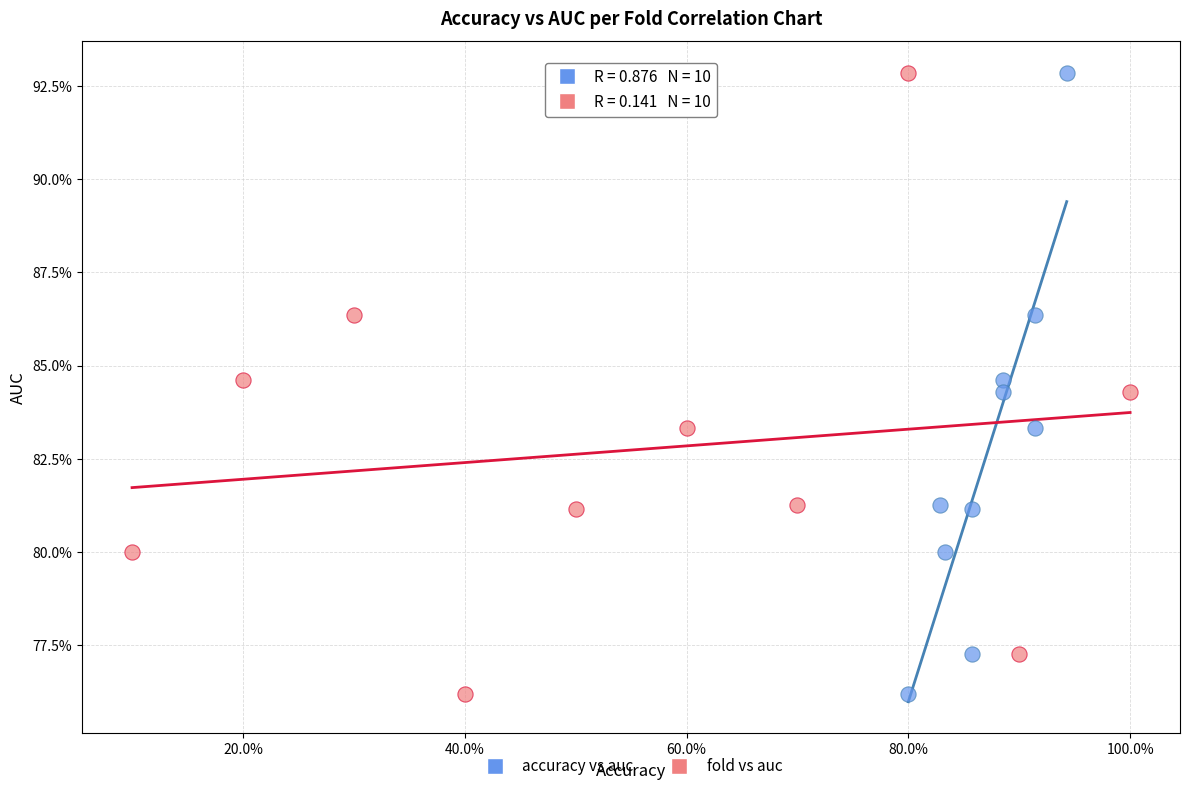

What are all the series names shown in the legend?

accuracy vs auc, fold vs auc